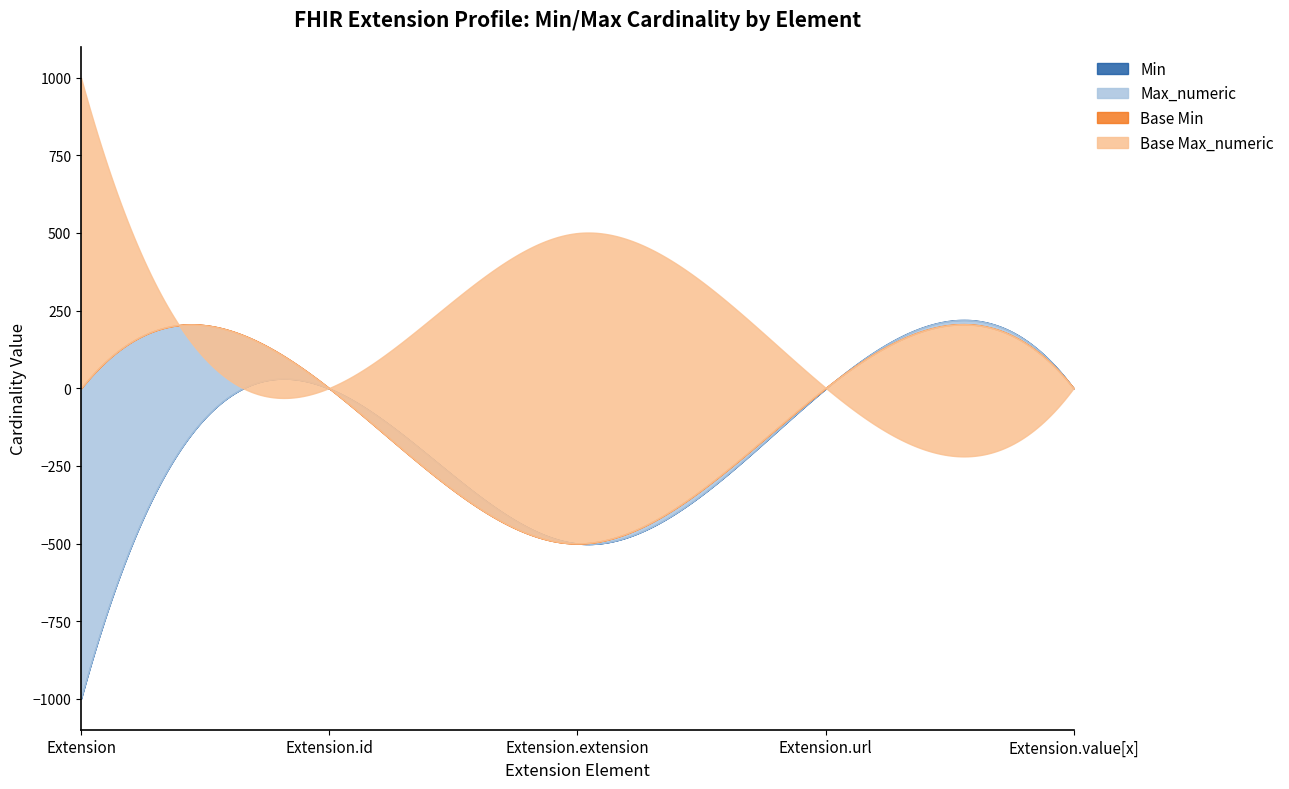

In Base Max_numeric, how many points are higher than both neighbors (excluding endpoints)?

1